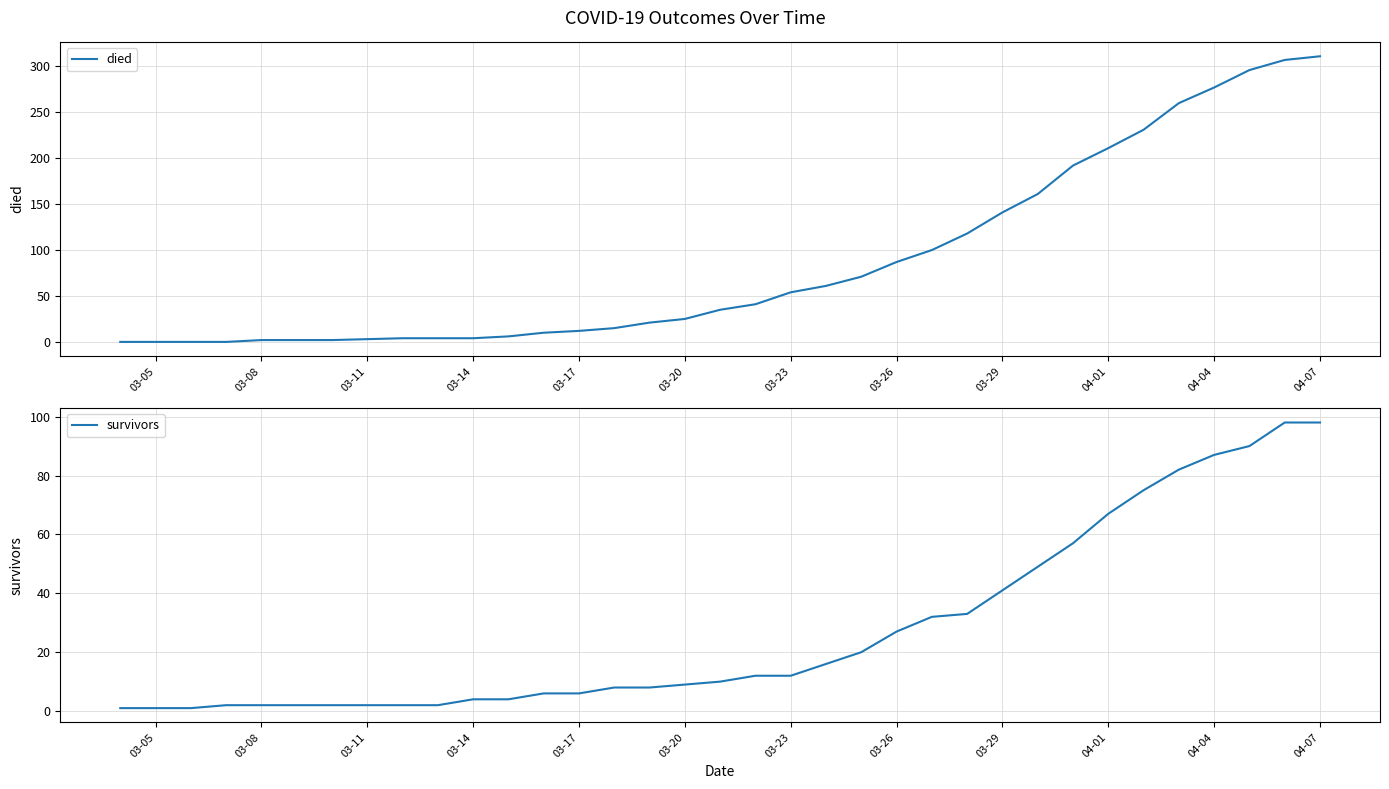

How many lines are shown in the chart?

2